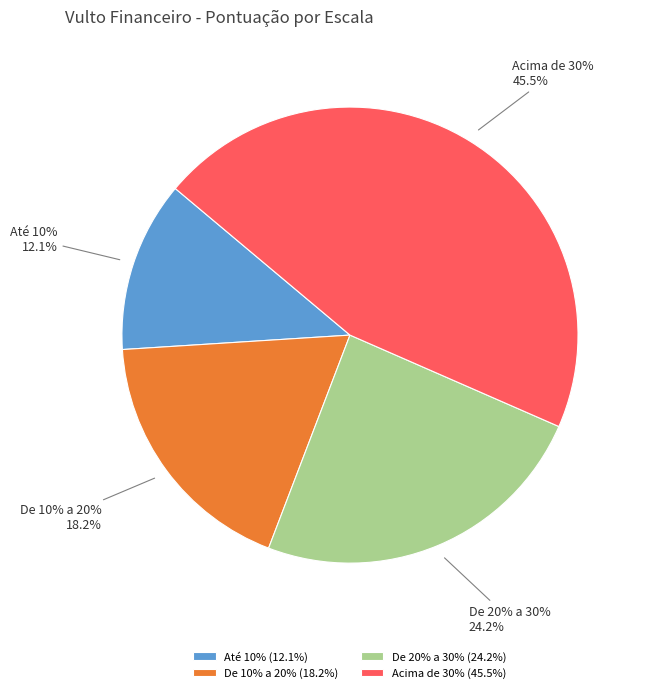

How much of the chart is everything except De 20% a 30%?

75.8%